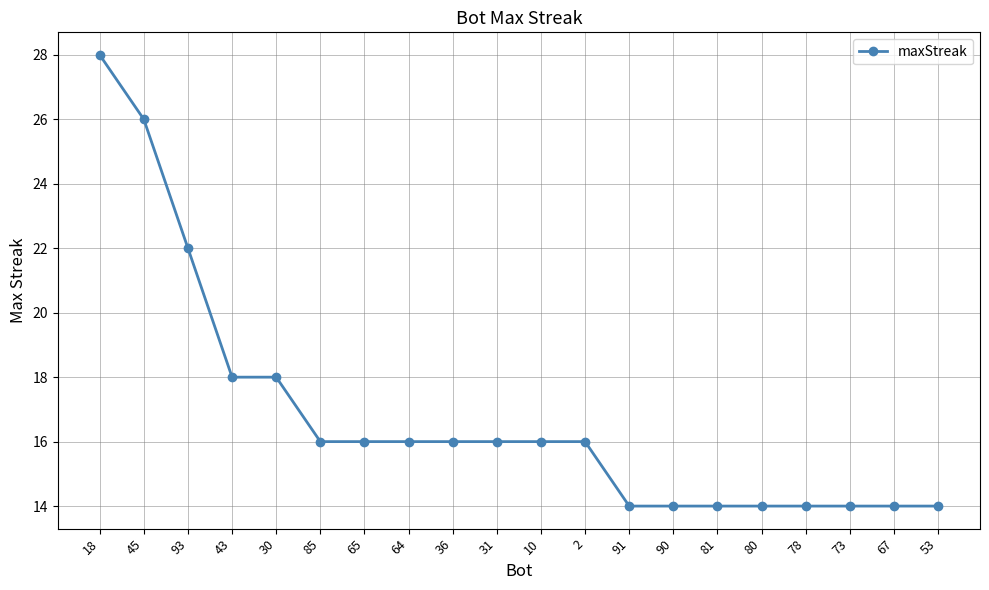

The chart shows a value of 42 at 45. True or false?

False